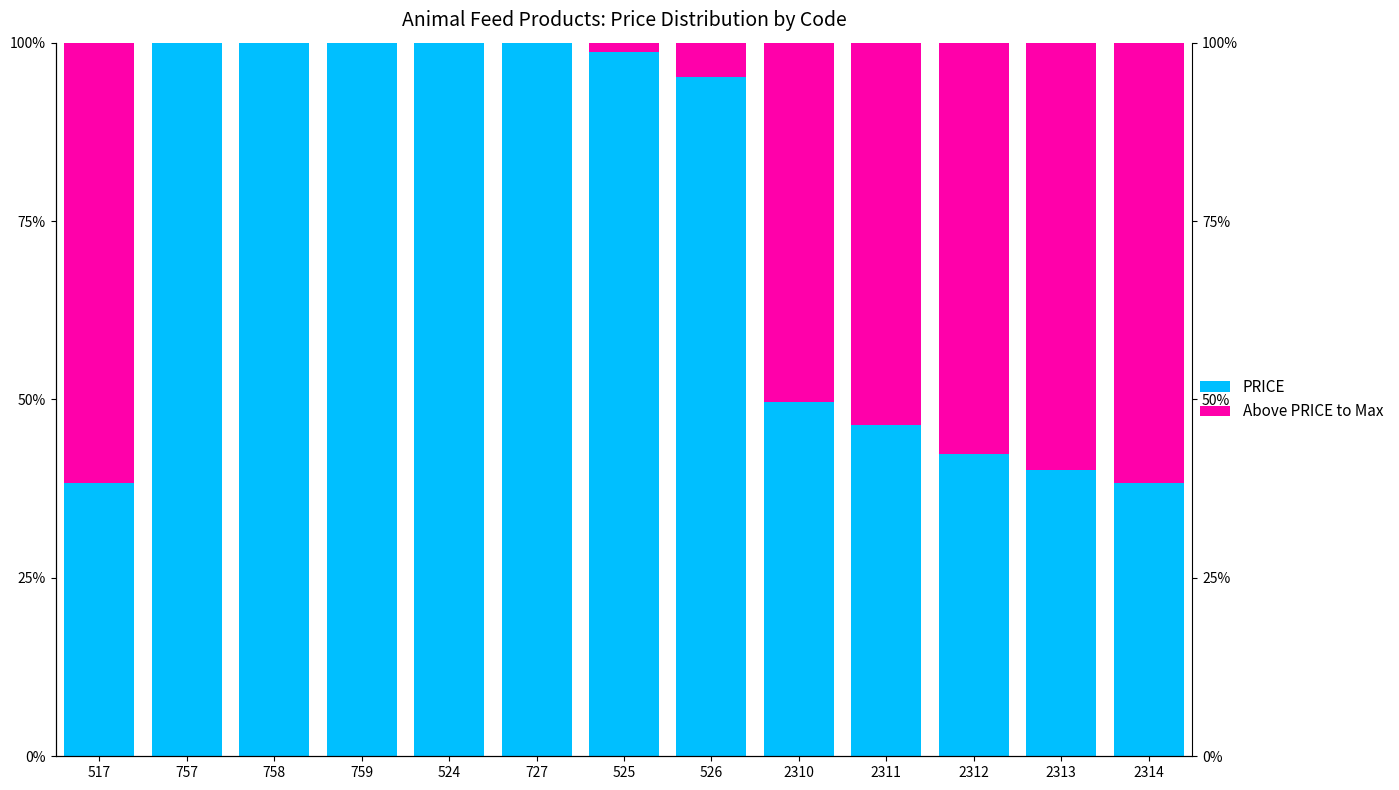

List the series in order of their overall mean, highest first.

PRICE, Above PRICE to Max